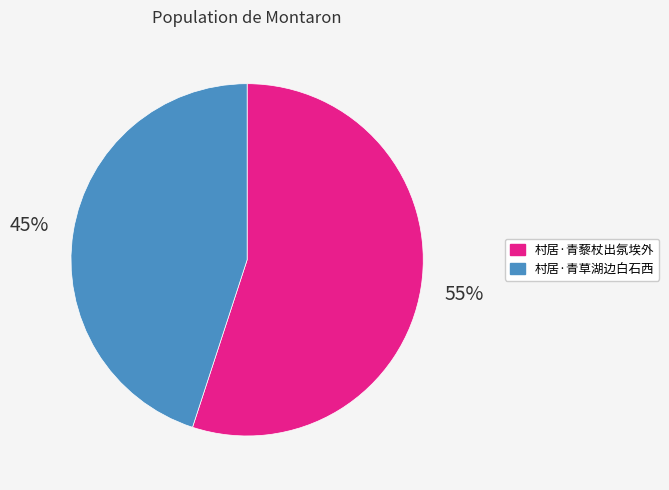

Is it true that 村居·青藜杖出氛埃外 is 55% of the pie?

True